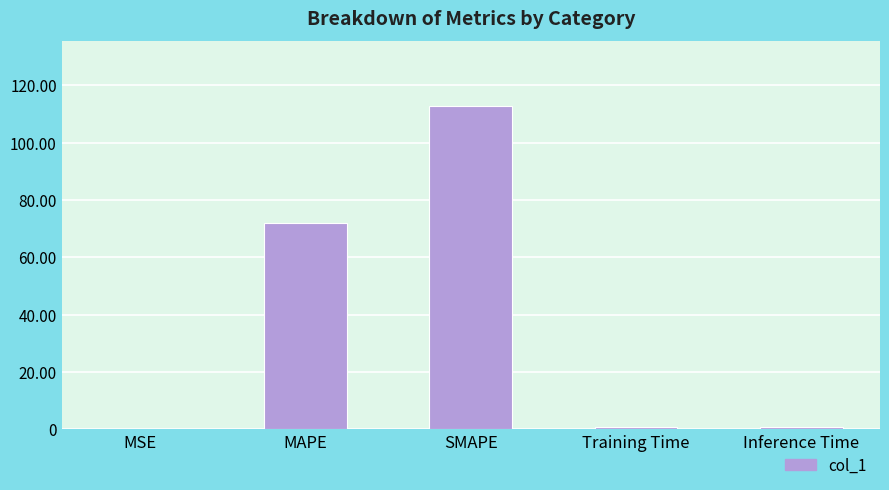

Between MSE and SMAPE, which is larger?

SMAPE